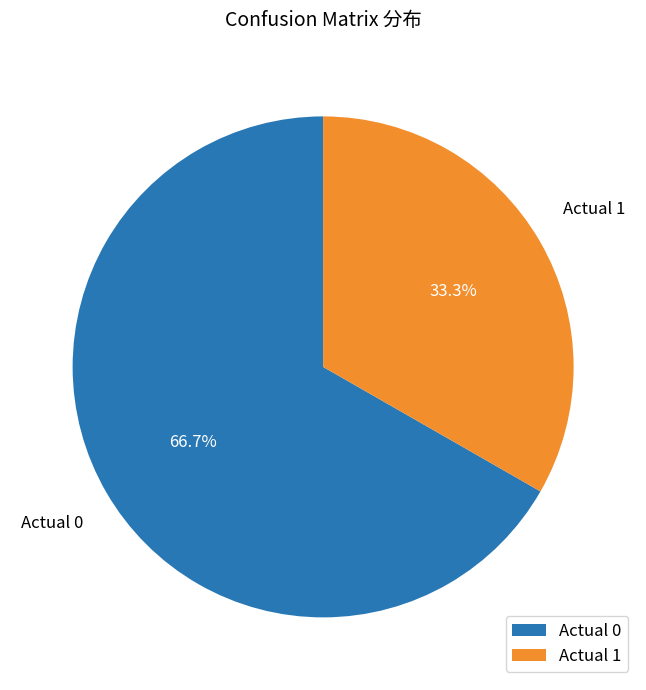

What is the ratio of the value at Actual 1 to the value at Actual 0?

0.5